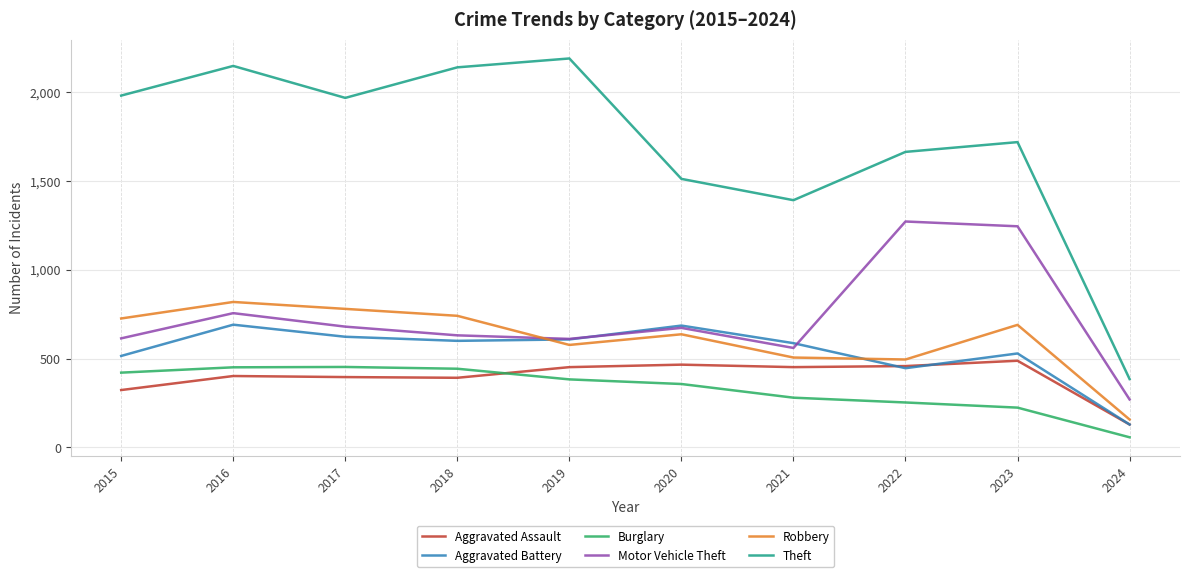

At which label is Robbery closest to 488?

2022